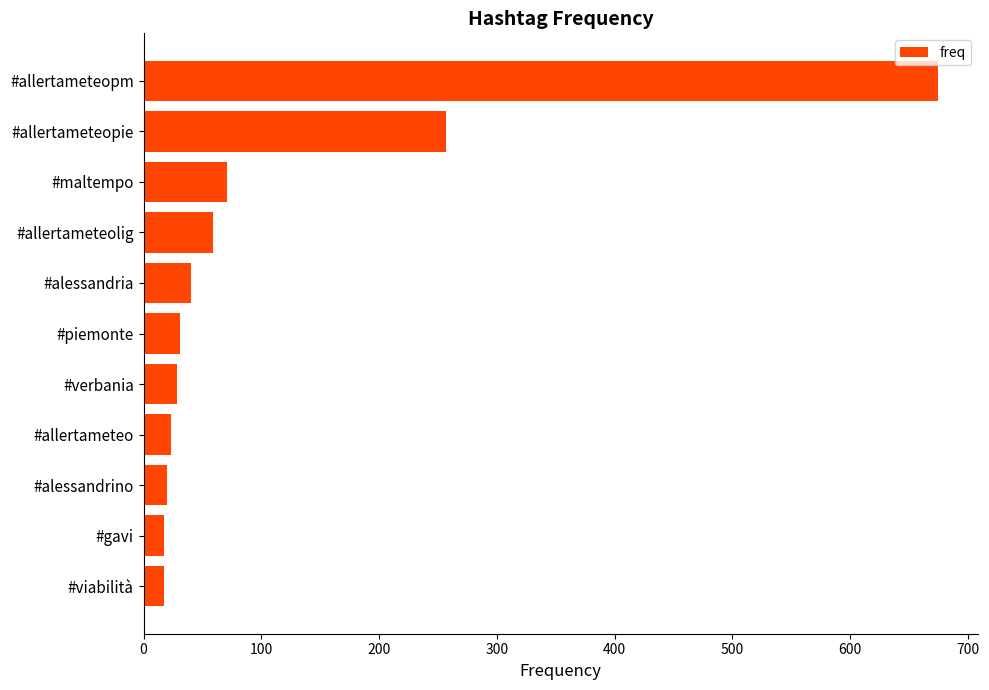

Reading top to bottom, list all the values displayed in this chart.

675	257	71	59	40	31	28	23	20	17	17